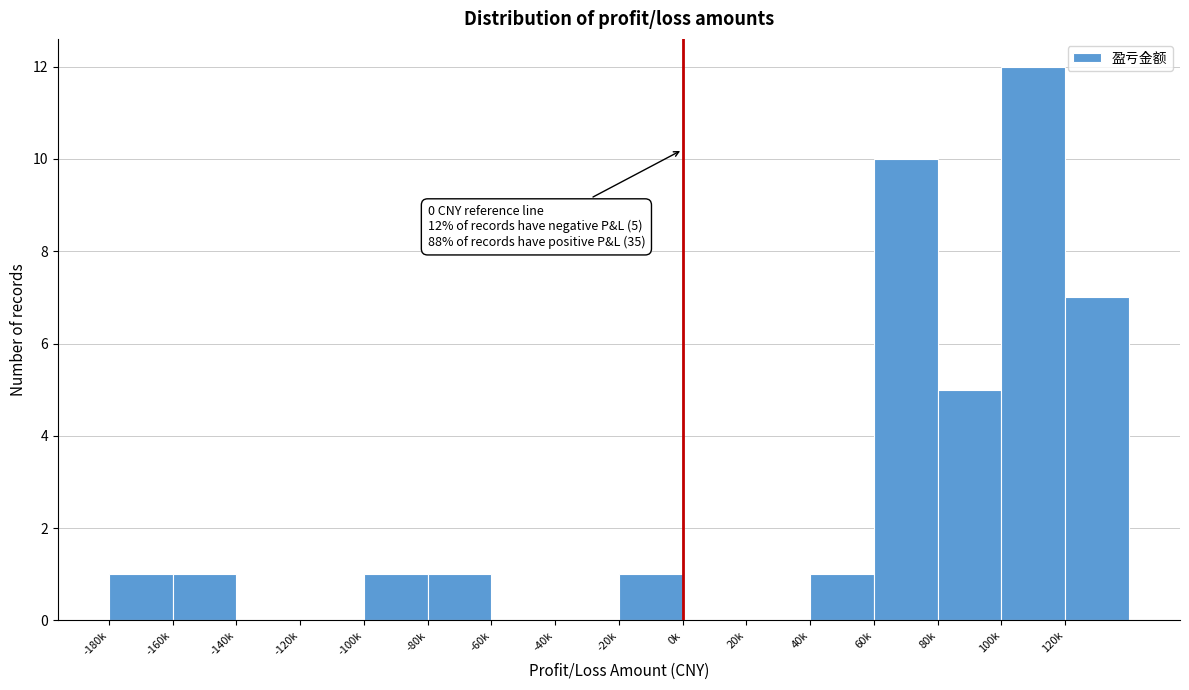

Reading left to right, what are all the values shown in this chart?

-180k=1	-160k=1	-140k=0	-120k=0	-100k=1	-80k=1	-60k=0	-40k=0	-20k=1	0k=0	20k=0	40k=1	60k=10	80k=5	100k=12	120k=7